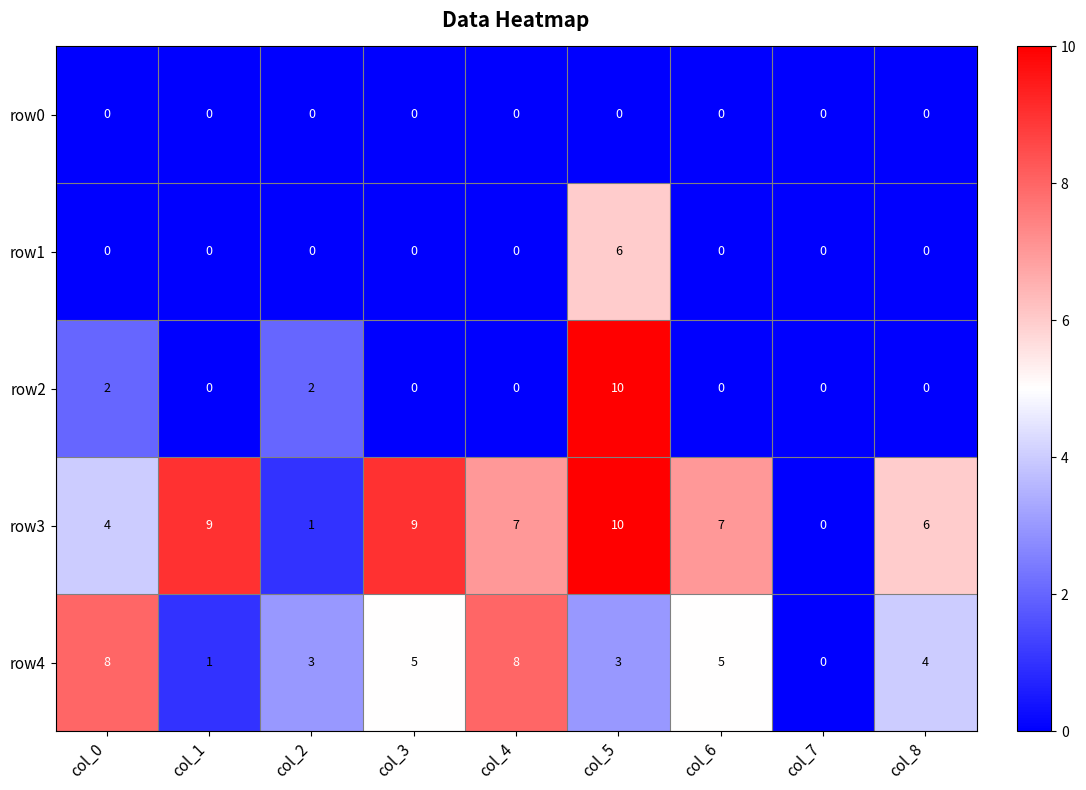

How many data points does each series have?

9